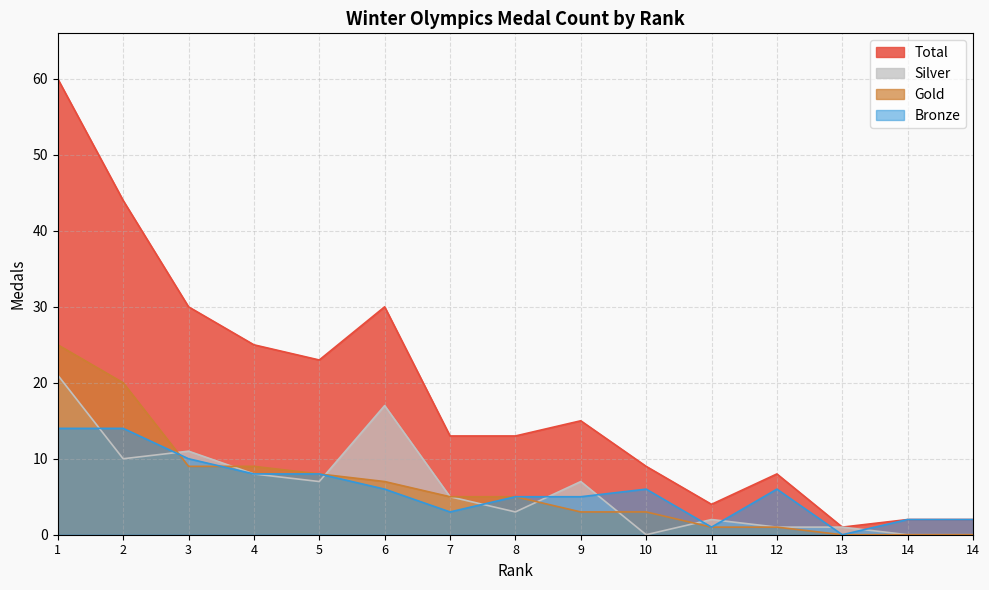

What are all the series names shown in the legend?

Total, Silver, Gold, Bronze